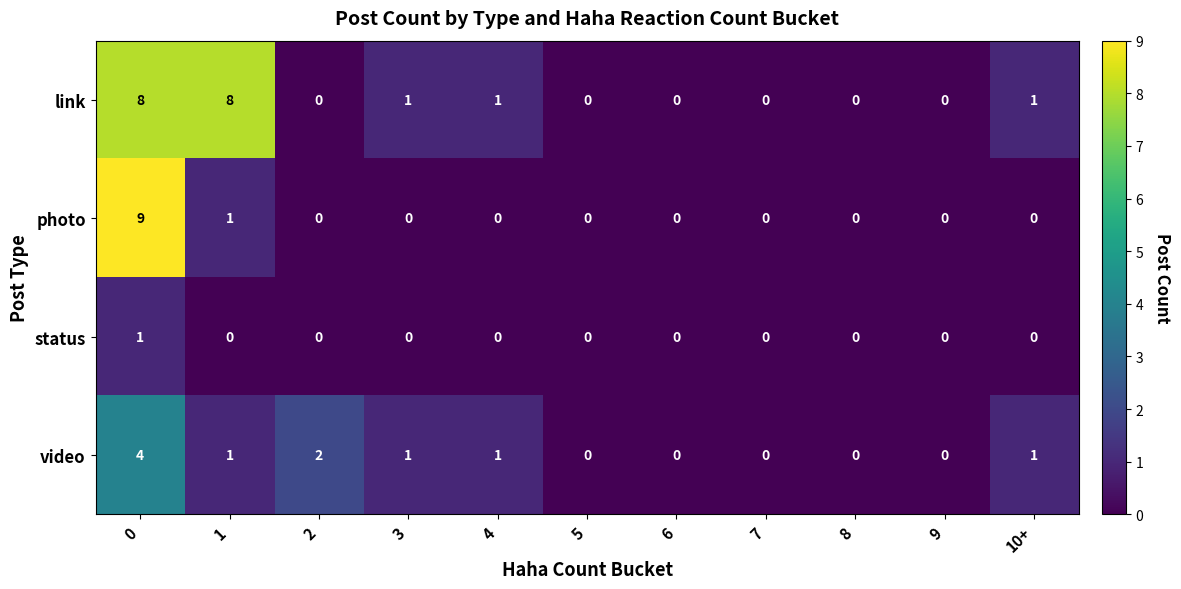

What is the difference between the highest and lowest values at 2?

2